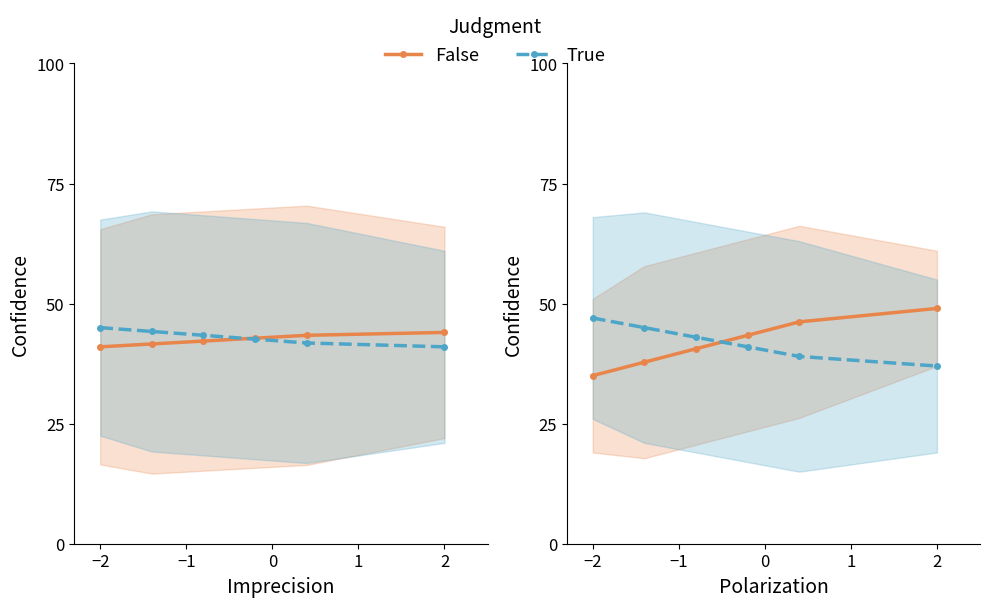

What is the smallest value displayed?

35.0